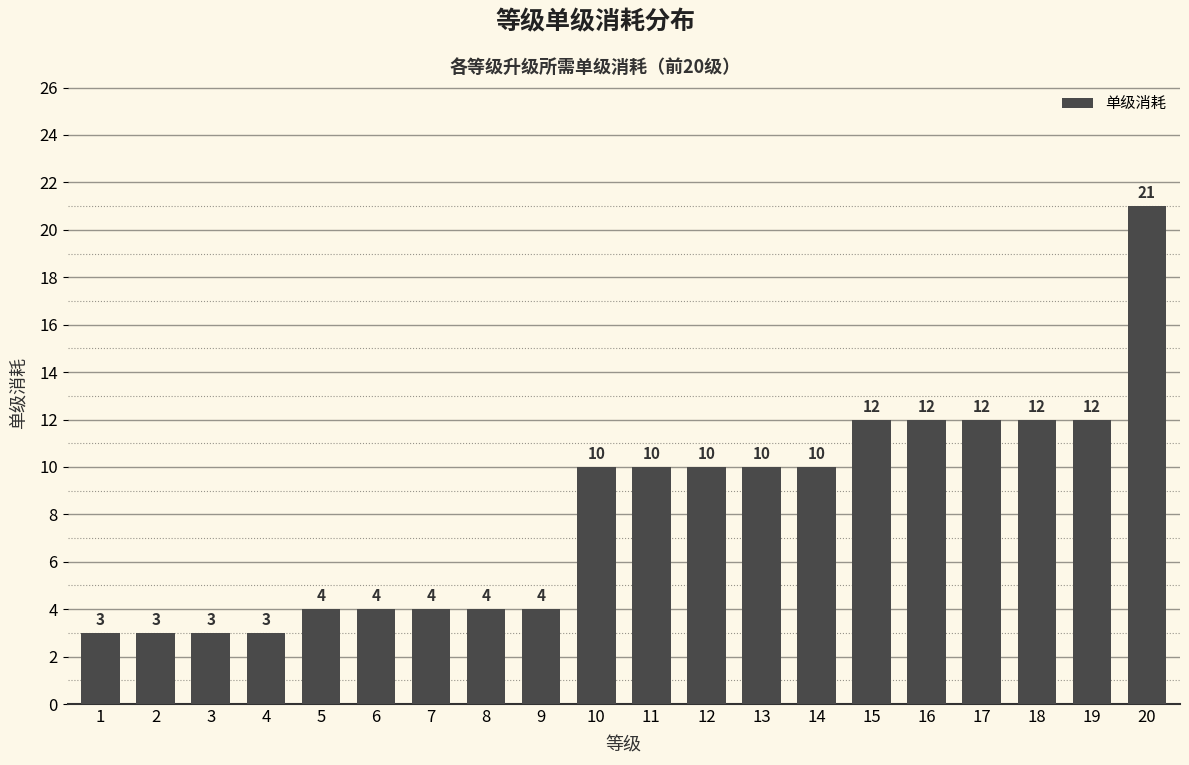

Count the number of data series in this chart.

1